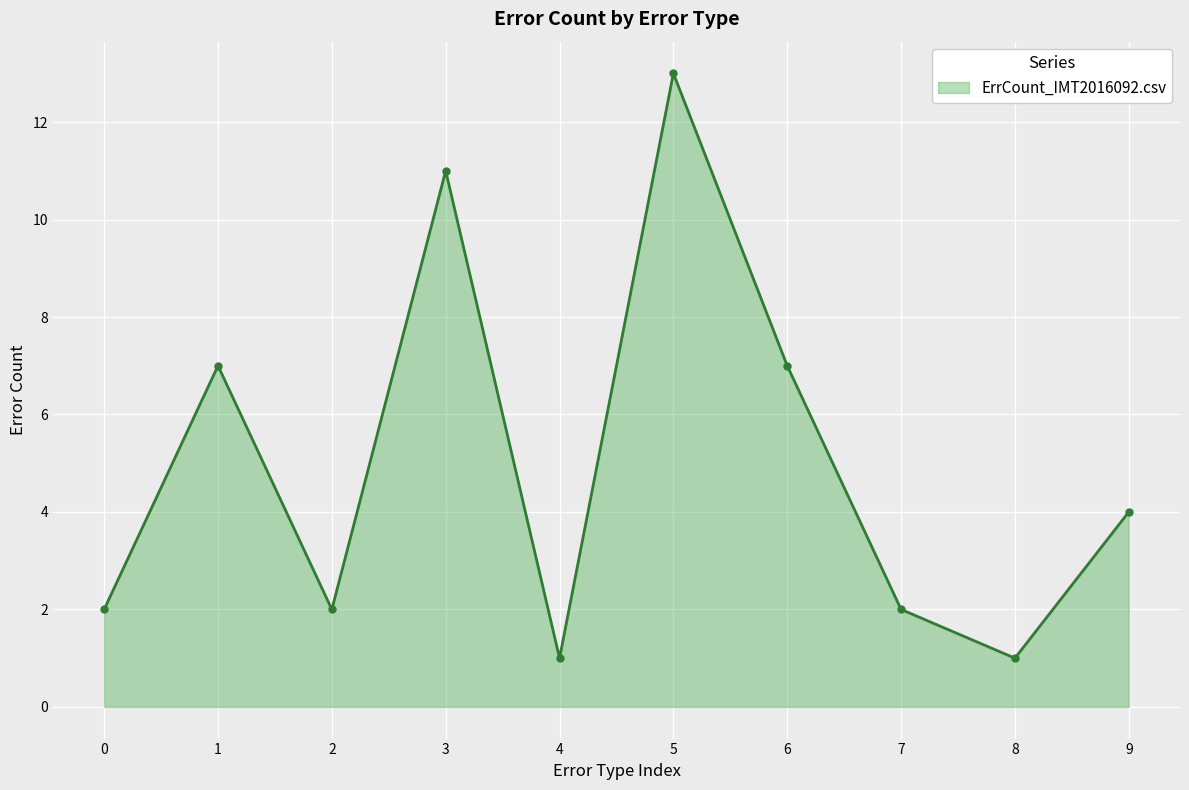

What is the difference between the second highest and second lowest values?

10